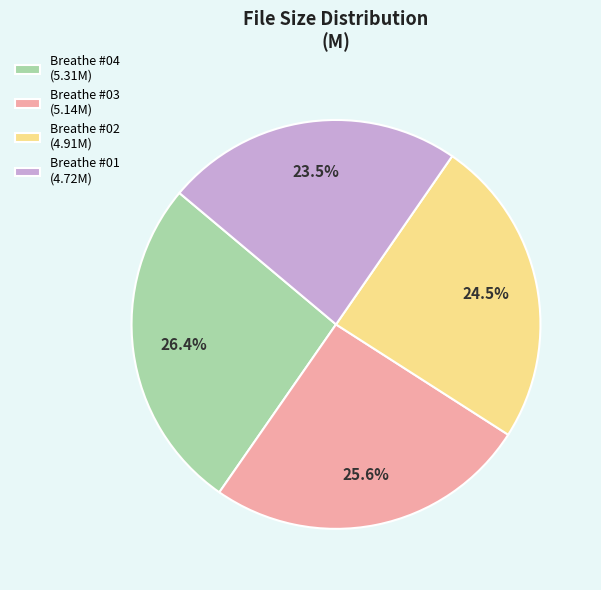

Is there any slice that represents more than half of the pie?

No